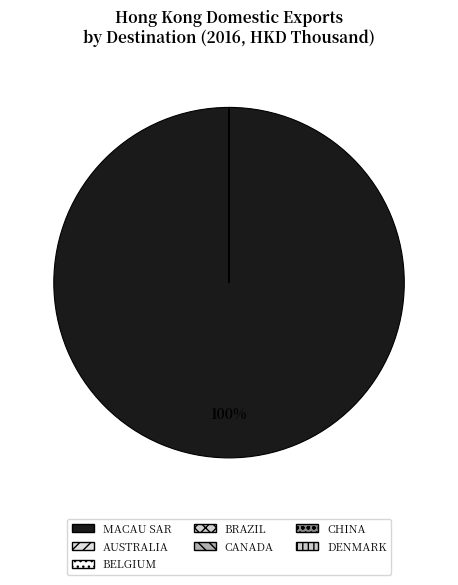

Is it true that CHINA is 0% of the pie?

True